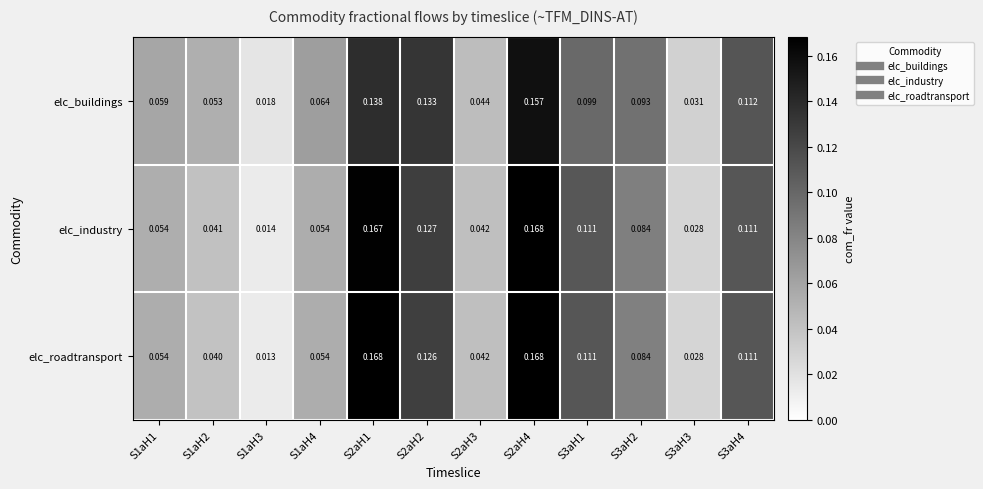

At which category is the sum across all series the highest?

S2aH4